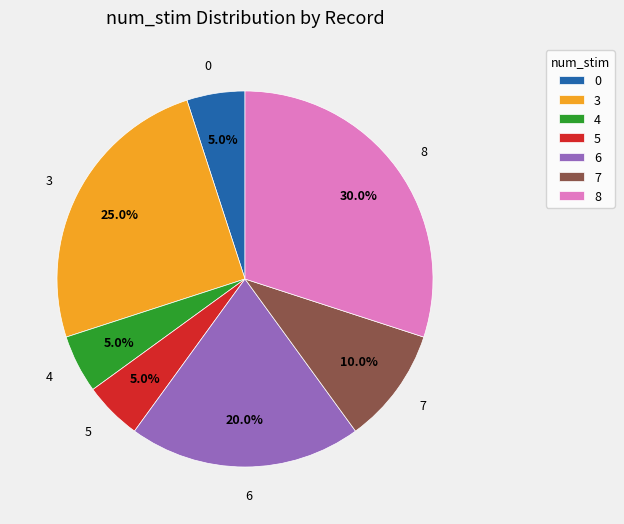

Is there a majority slice in this chart?

No